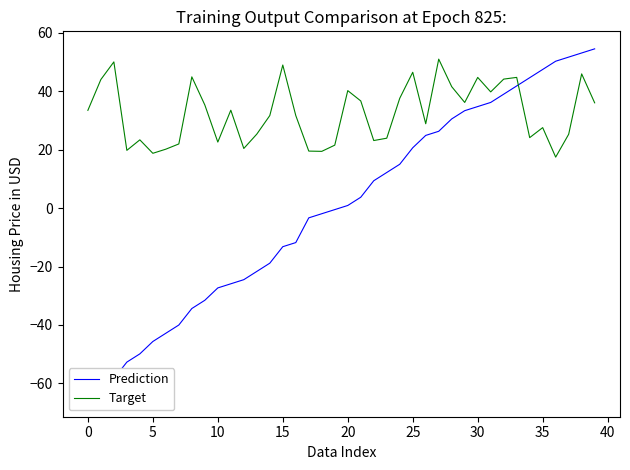

Rank the series by their average value, from lowest to highest.

Prediction, Target